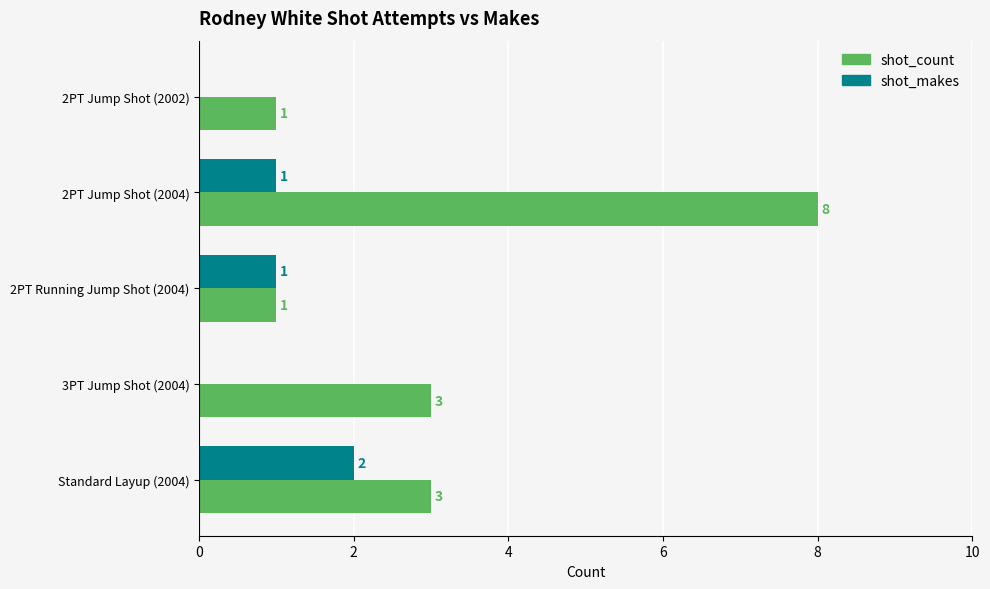

Is it true that shot_makes equals 0 at 2PT Jump Shot (2004)?

False